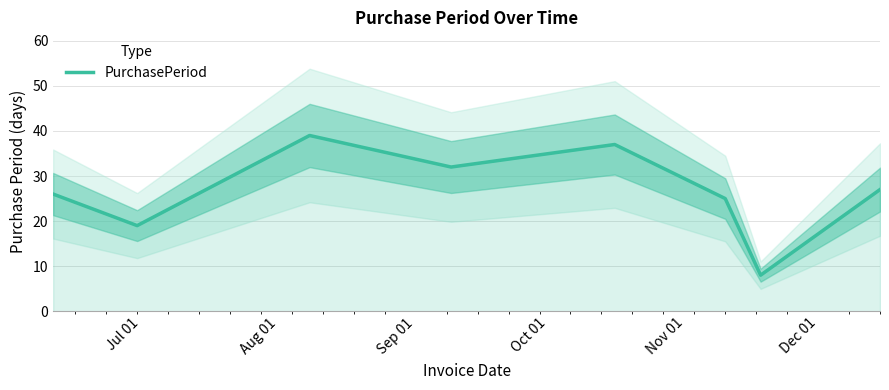

What is the sum of all values?

213